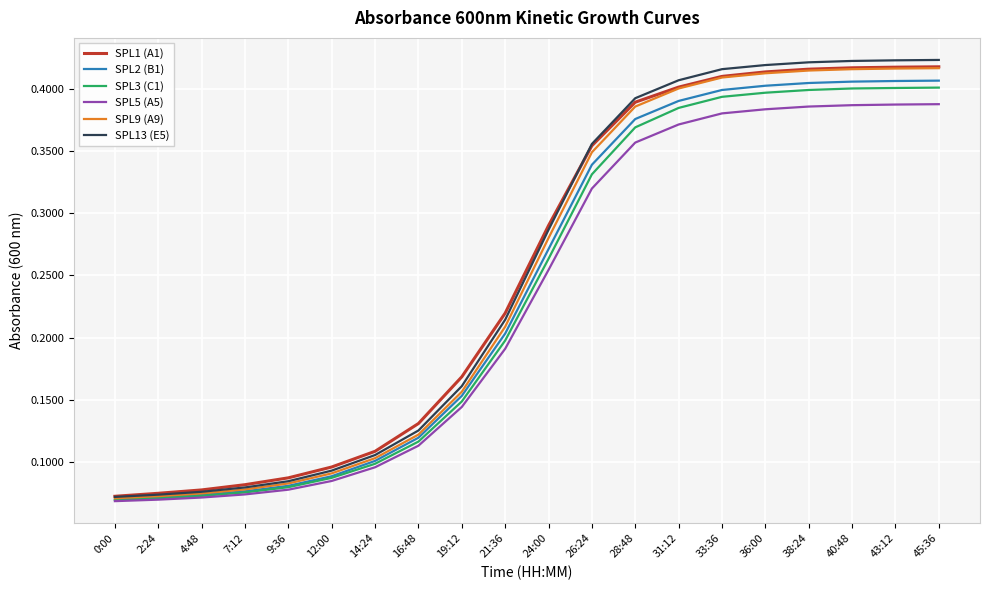

How many series are shown in this chart?

6